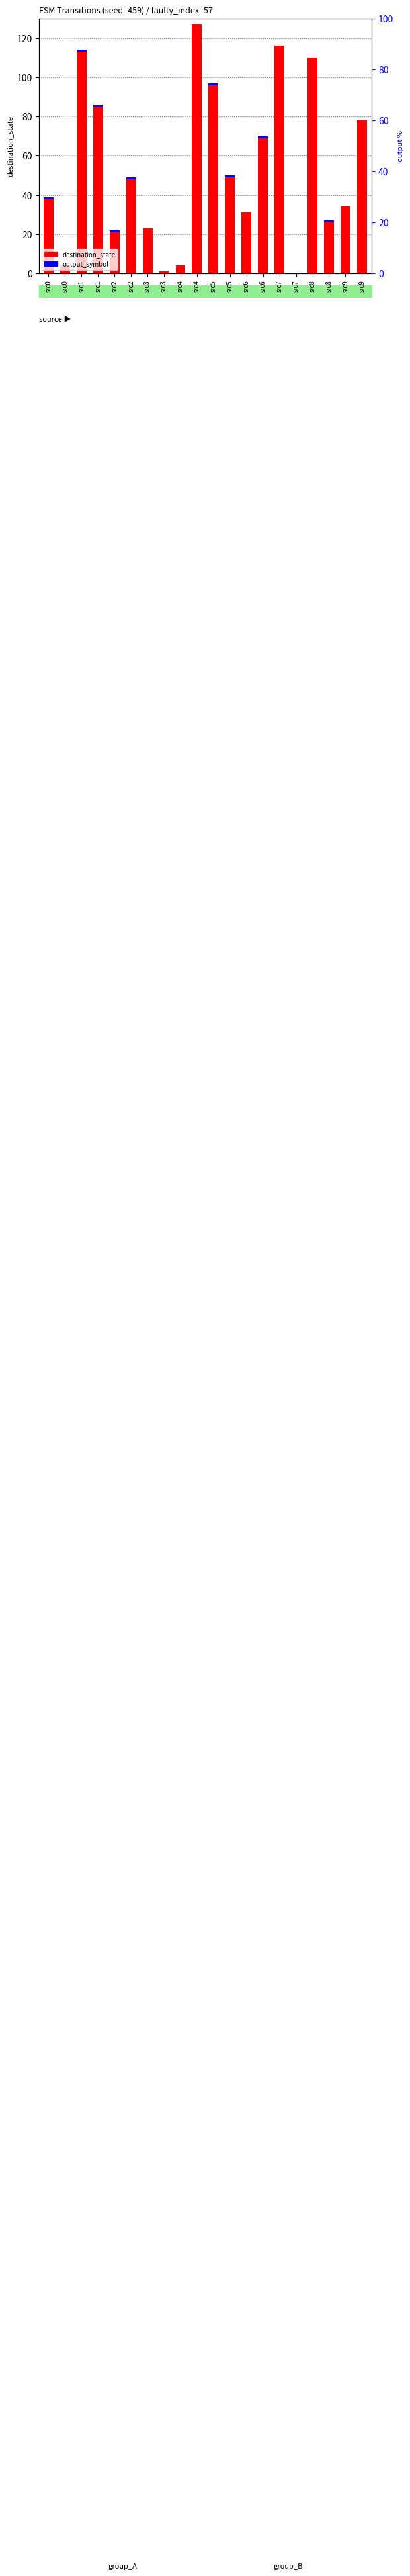

What is the spread (max minus min) of values at src6?

31